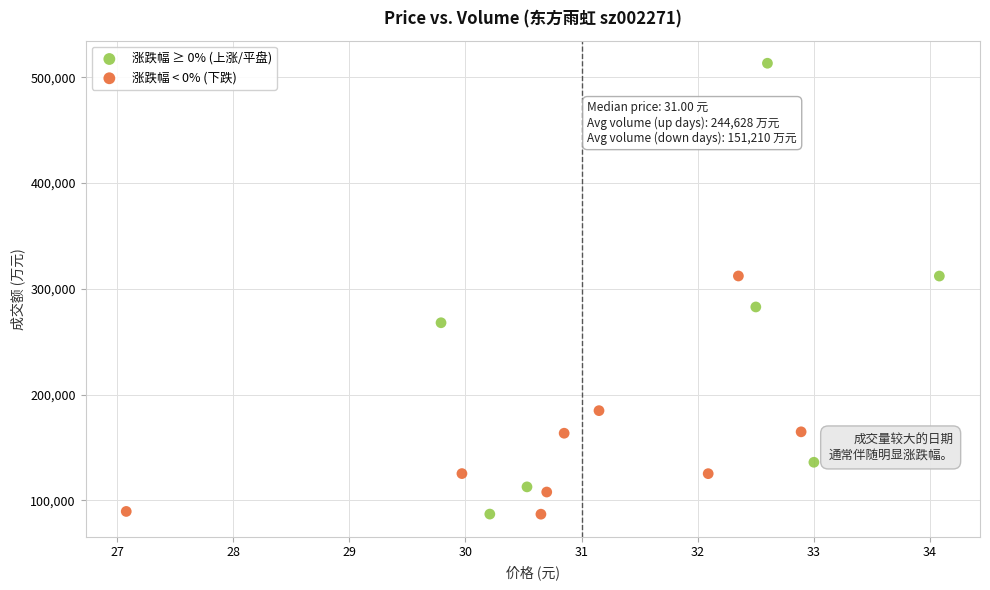

Which series has the largest Y range (max minus min)?

涨跌幅 ≥ 0% (上涨/平盘)